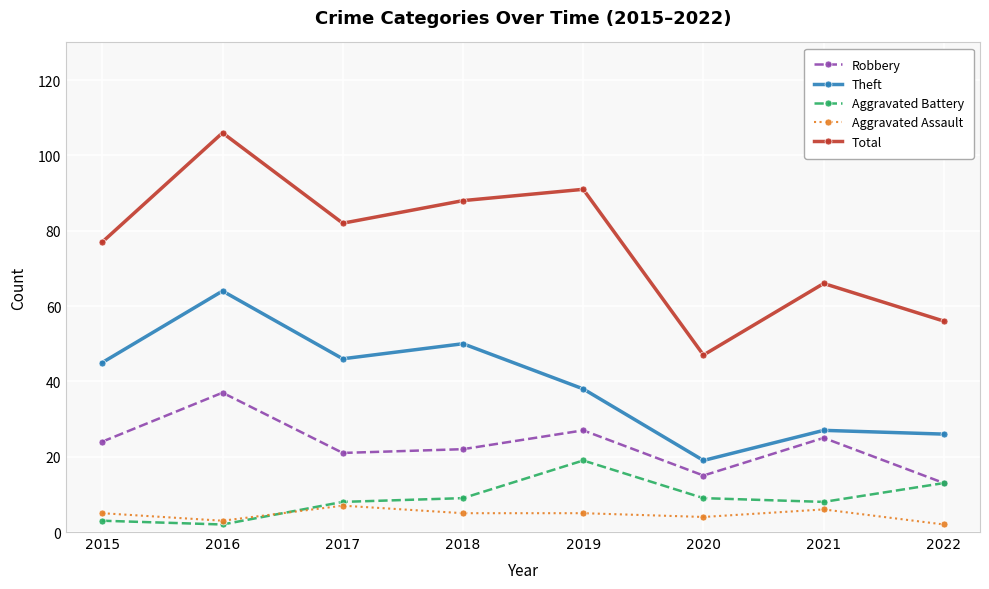

Rank the series by their maximum value, from lowest to highest.

Aggravated Assault, Aggravated Battery, Robbery, Theft, Total